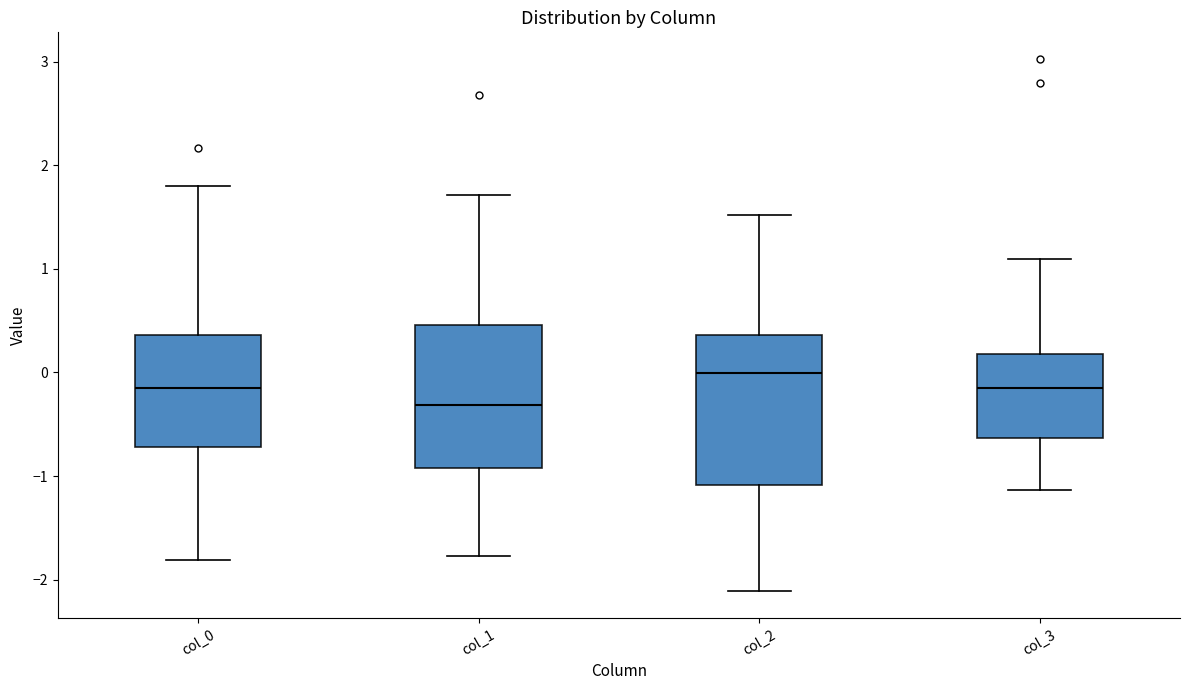

Where does the upper whisker of the box for col_0 end on the y-axis? The values are not printed on the chart, so give them approximately, as read against the axis.

1.8